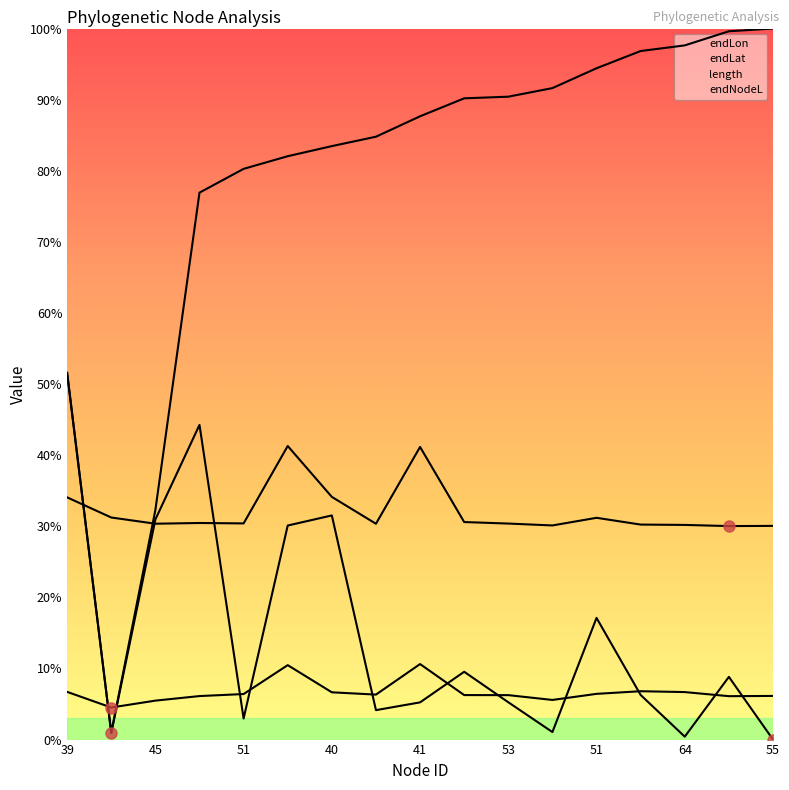

What is the difference between the maximum and second lowest values in the endLon series?

11.2